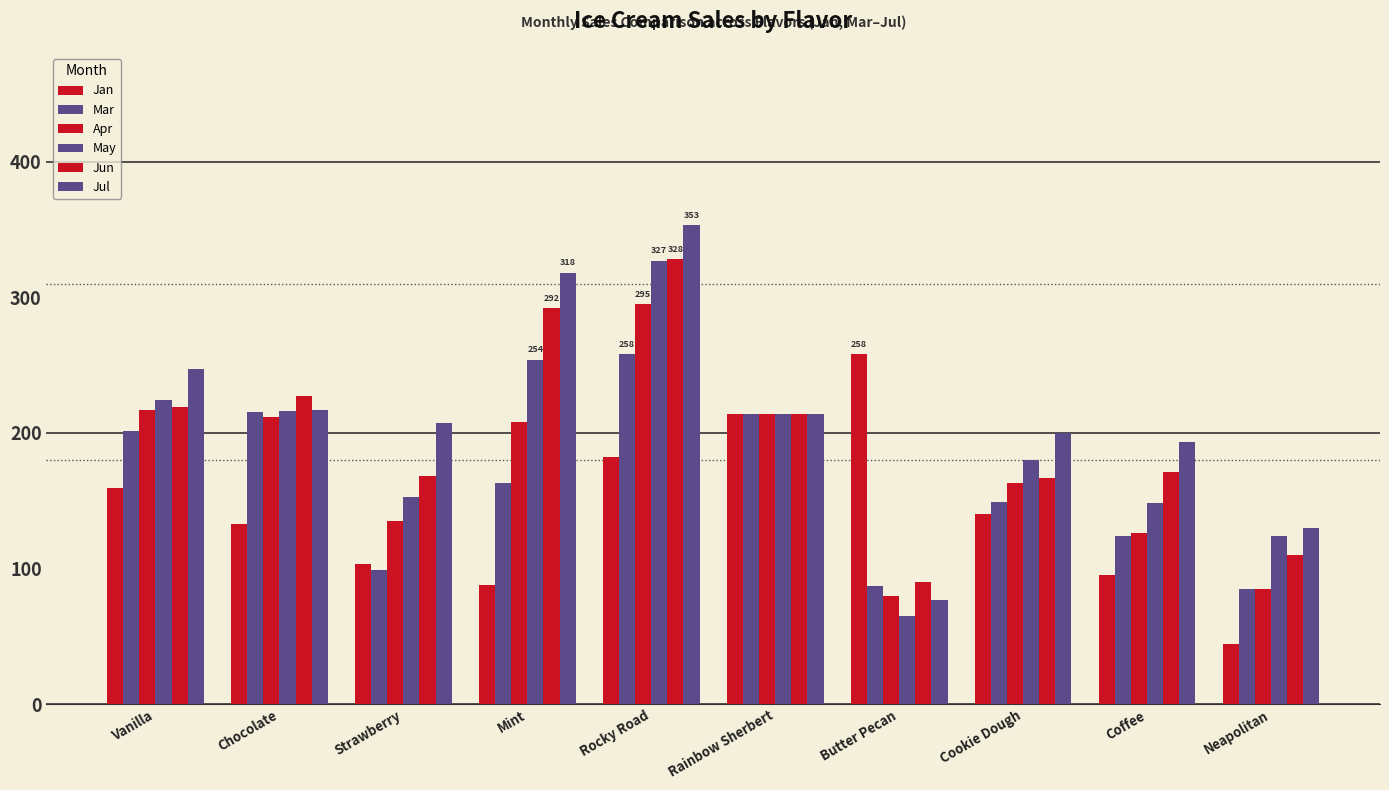

Does the chart contain stacked bars?

No